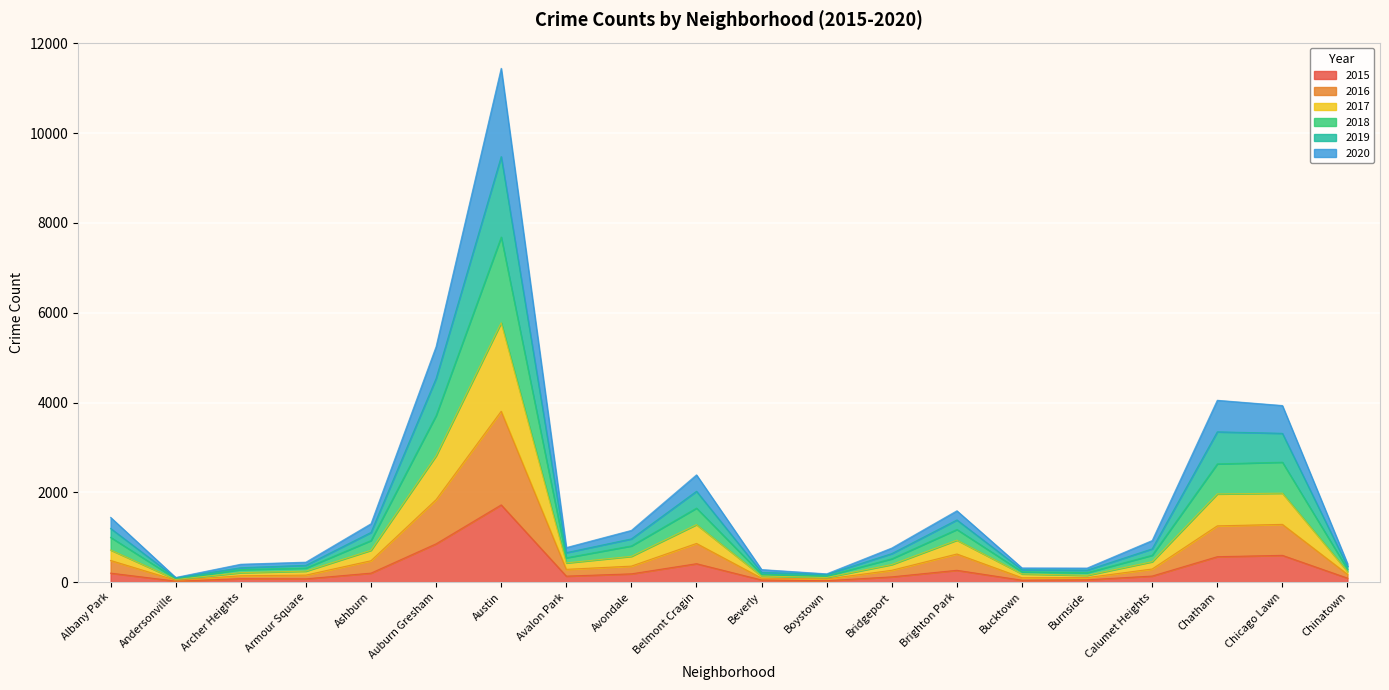

What is the greatest value displayed?

11446